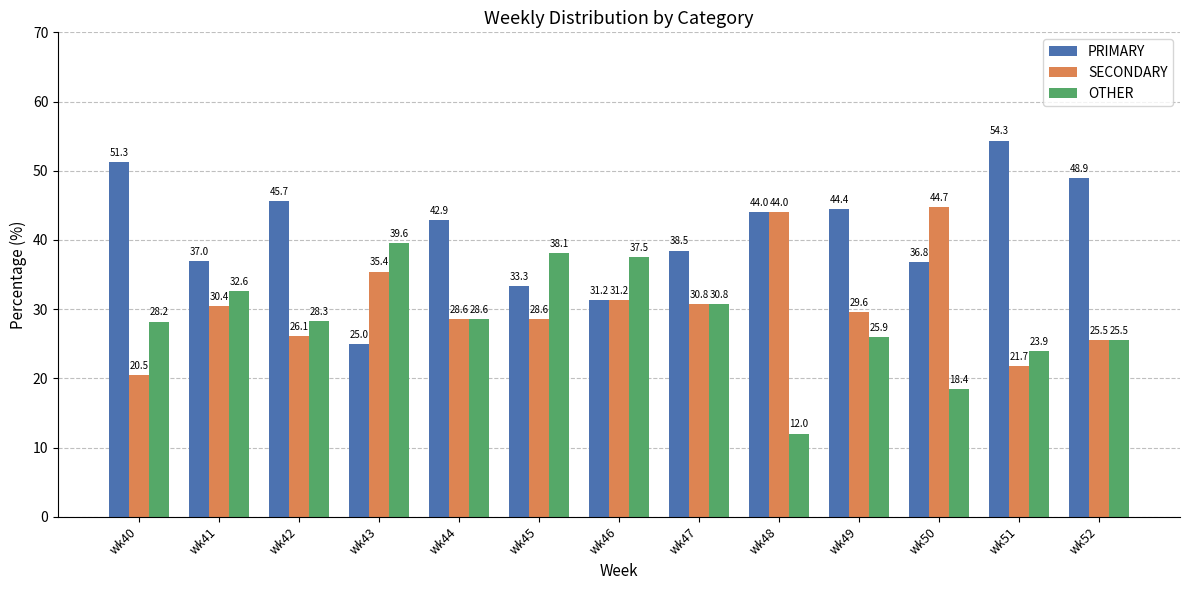

Which series has the widest spread of values?

PRIMARY